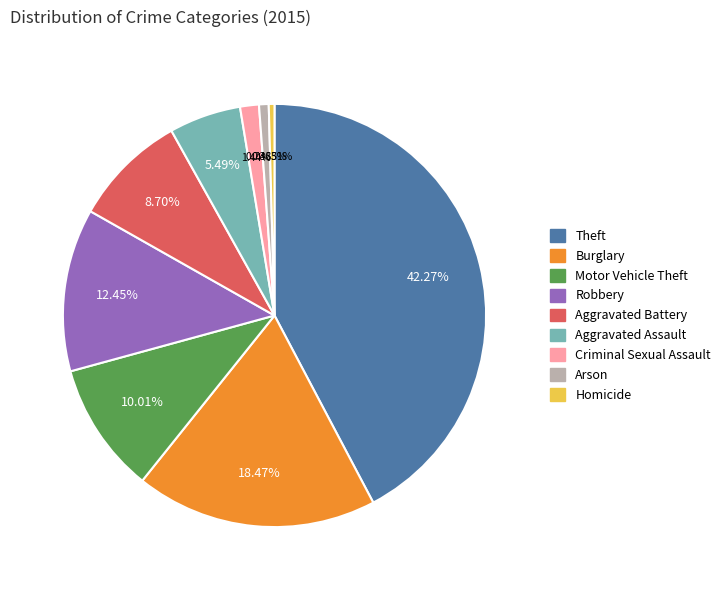

How many segments does this pie chart have?

9